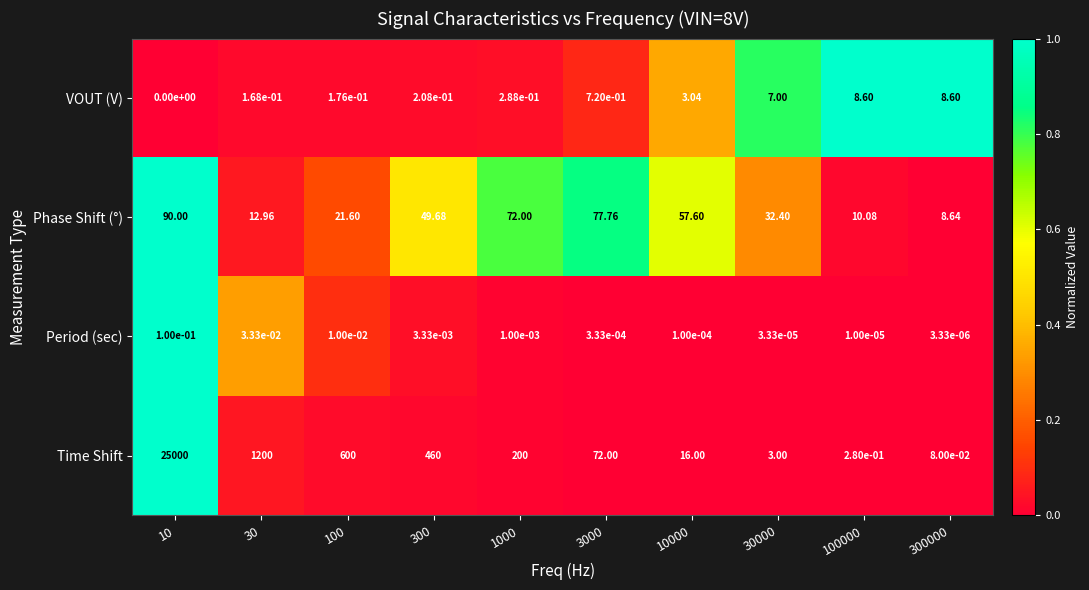

Which series has the largest total across all categories?

Time Shift